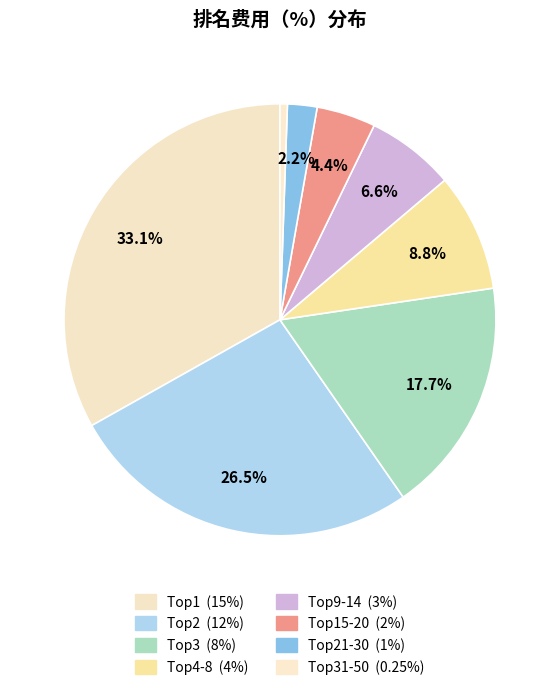

Count the number of slices in the pie.

8